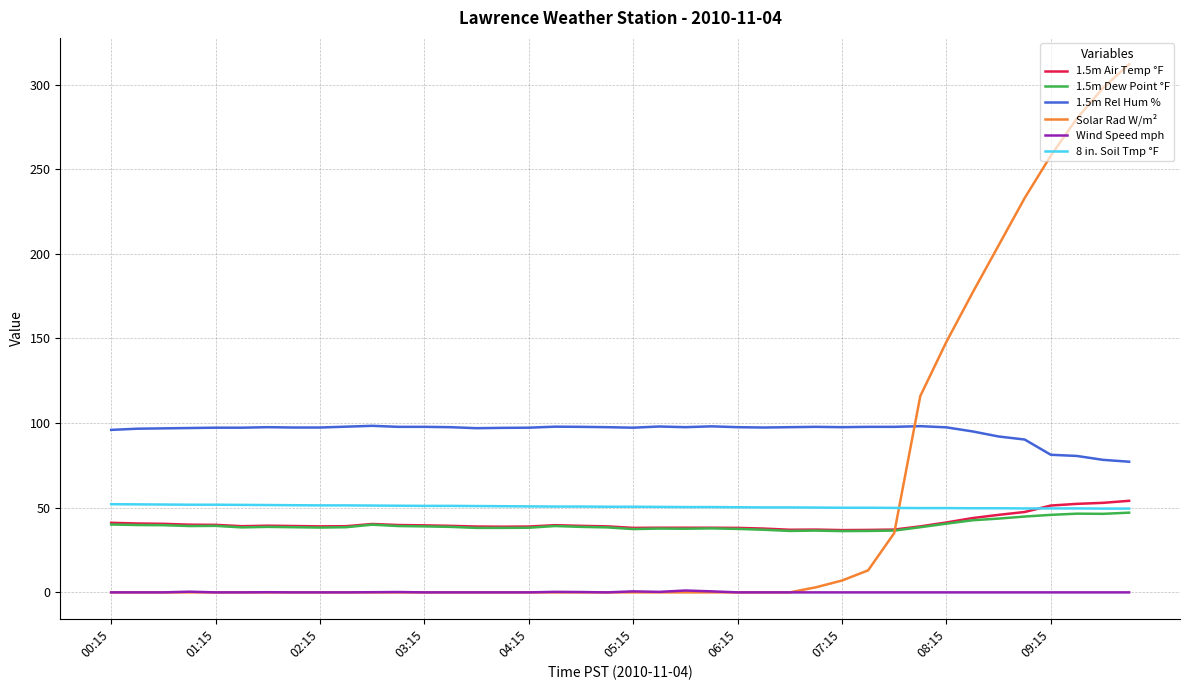

True or false: 1.5m Rel Hum % and 1.5m Air Temp °F cross at least once.

False